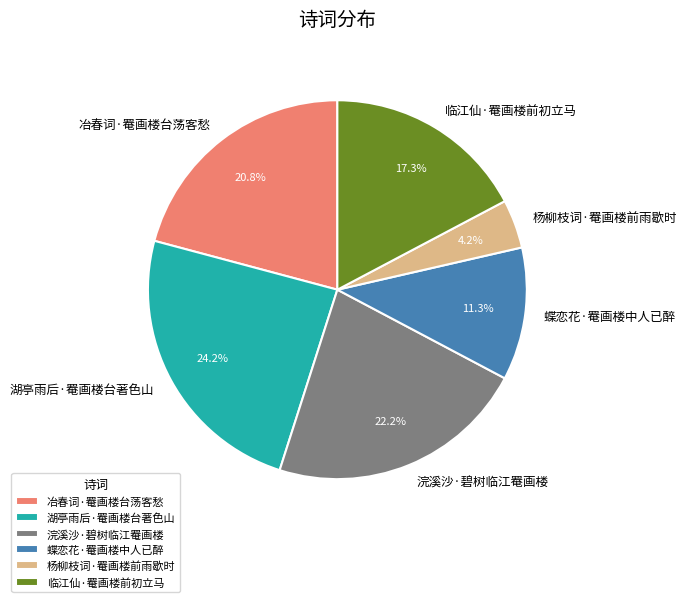

How many segments does this pie chart have?

6